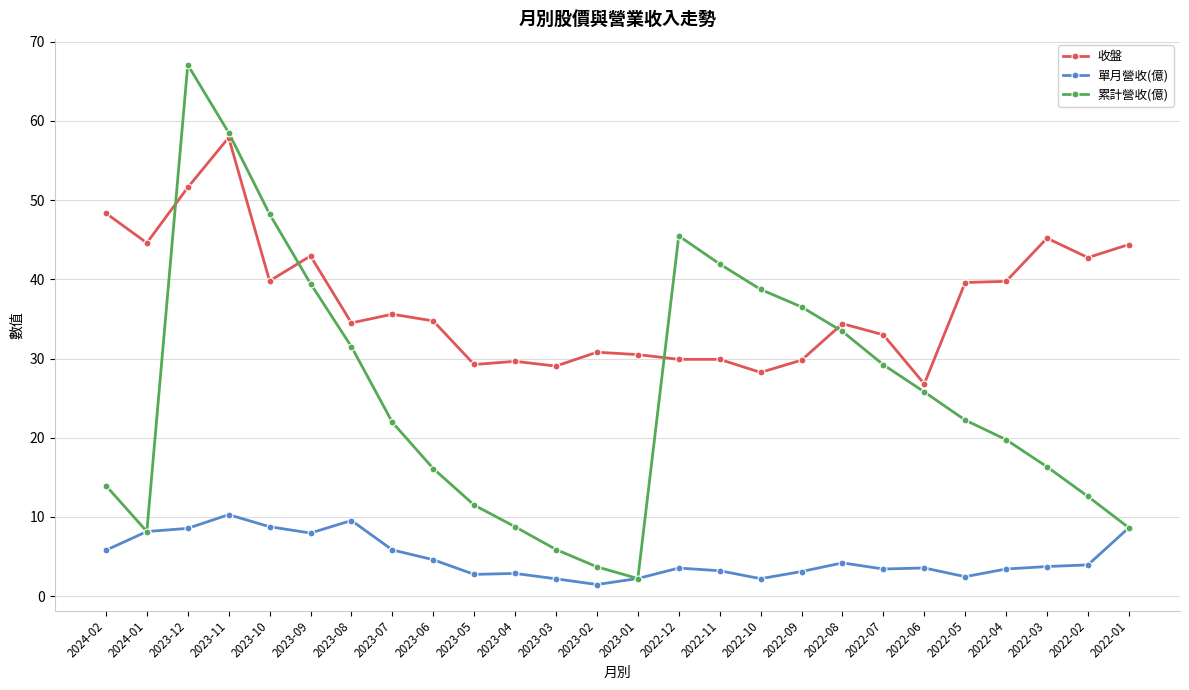

True or false: 單月營收(億) and 收盤 cross at least once.

False